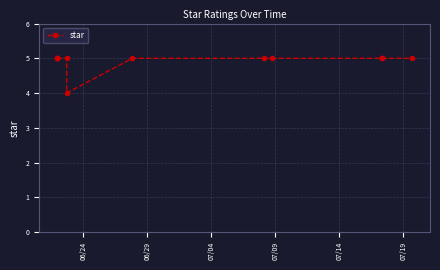

What is the average value?

5